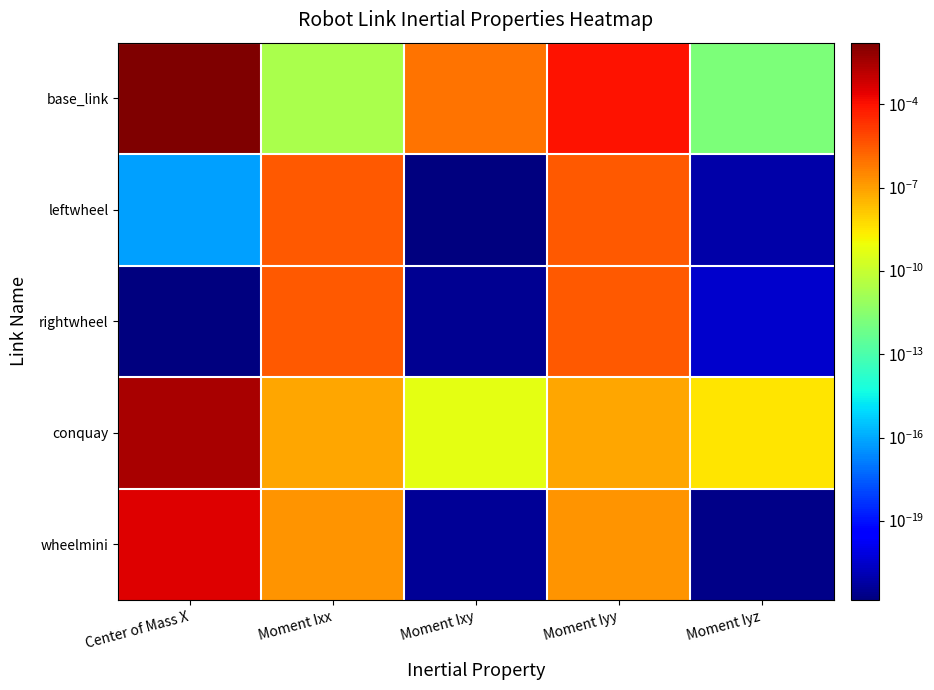

Which series has the largest total across all categories?

base_link